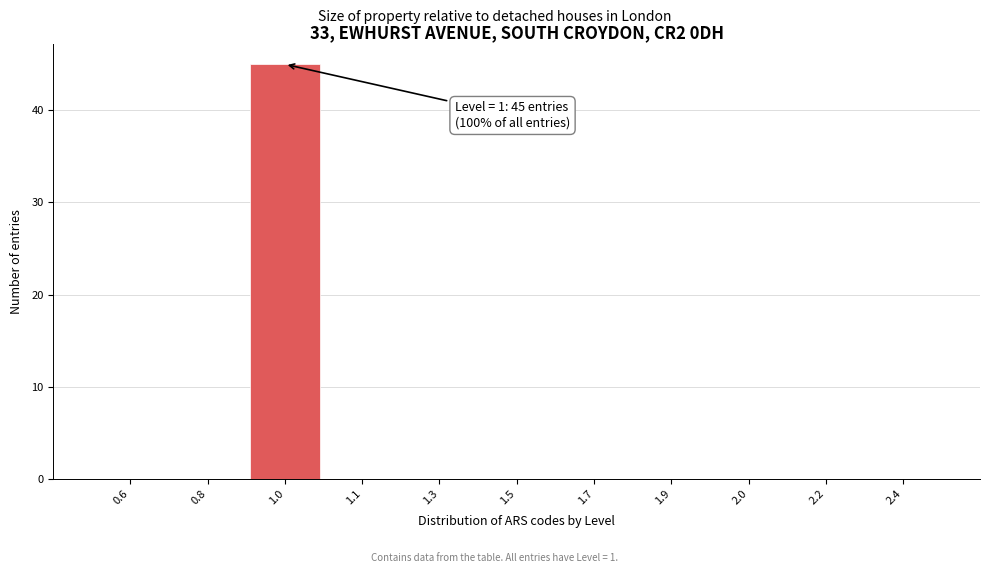

Reading right to left, extract all data points from this chart.

2.4=0	2.2=0	2.0=0	1.9=0	1.7=0	1.5=0	1.3=0	1.1=0	1.0=45	0.8=0	0.6=0